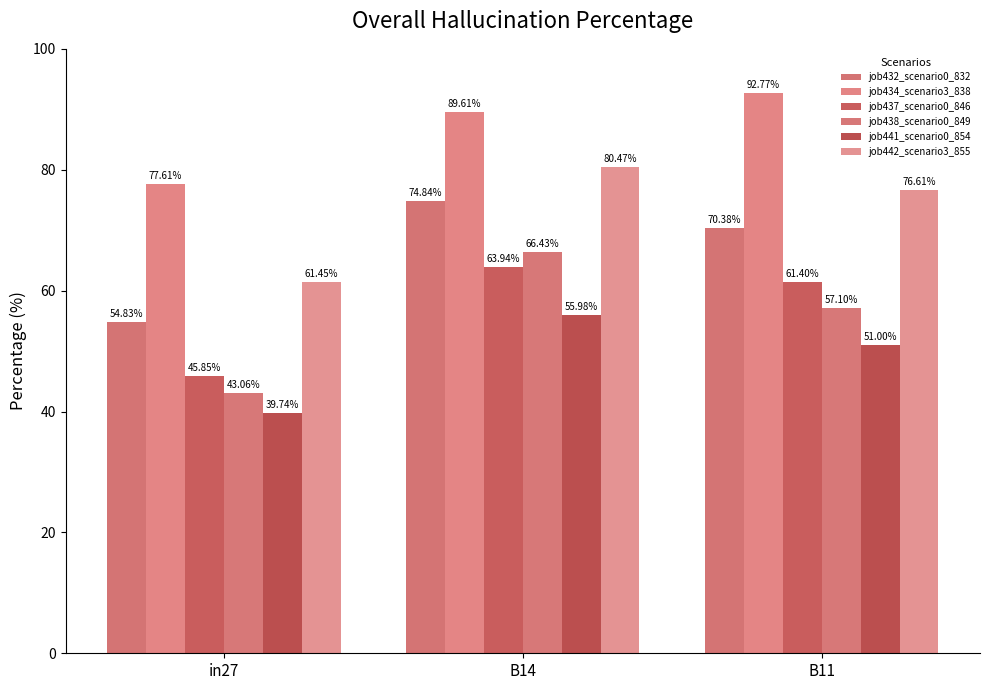

At B14, list the series in order from smallest to largest.

job441_scenario0_854, job437_scenario0_846, job438_scenario0_849, job432_scenario0_832, job442_scenario3_855, job434_scenario3_838